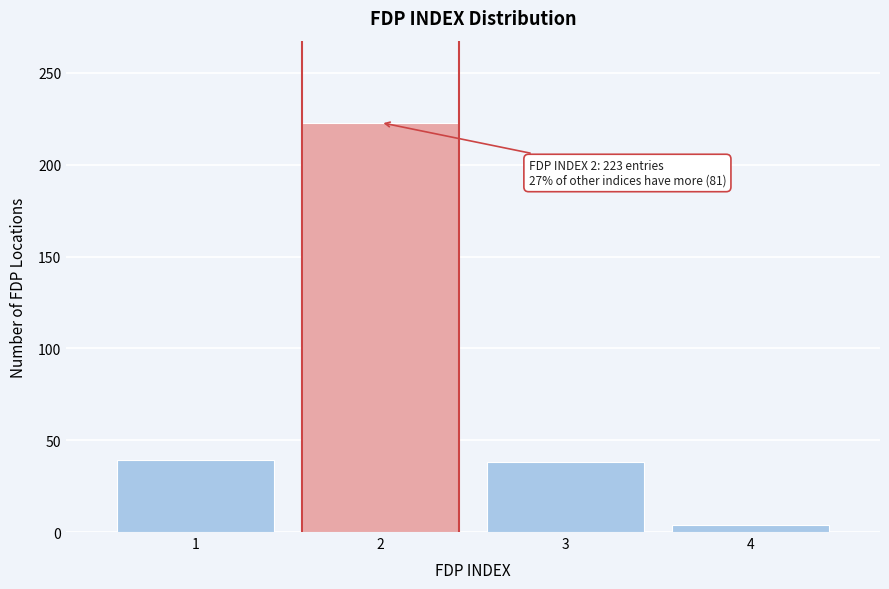

What is the difference between the maximum and minimum values?

219